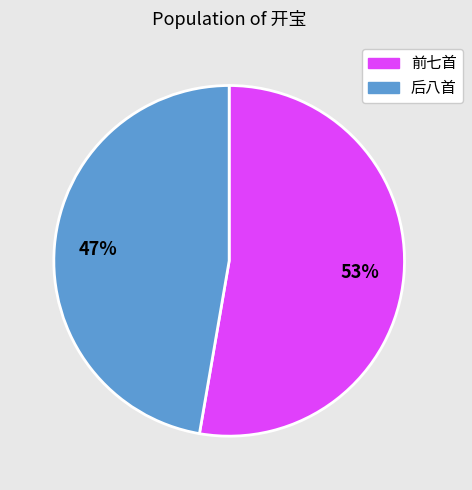

Does any single category account for the majority?

Yes